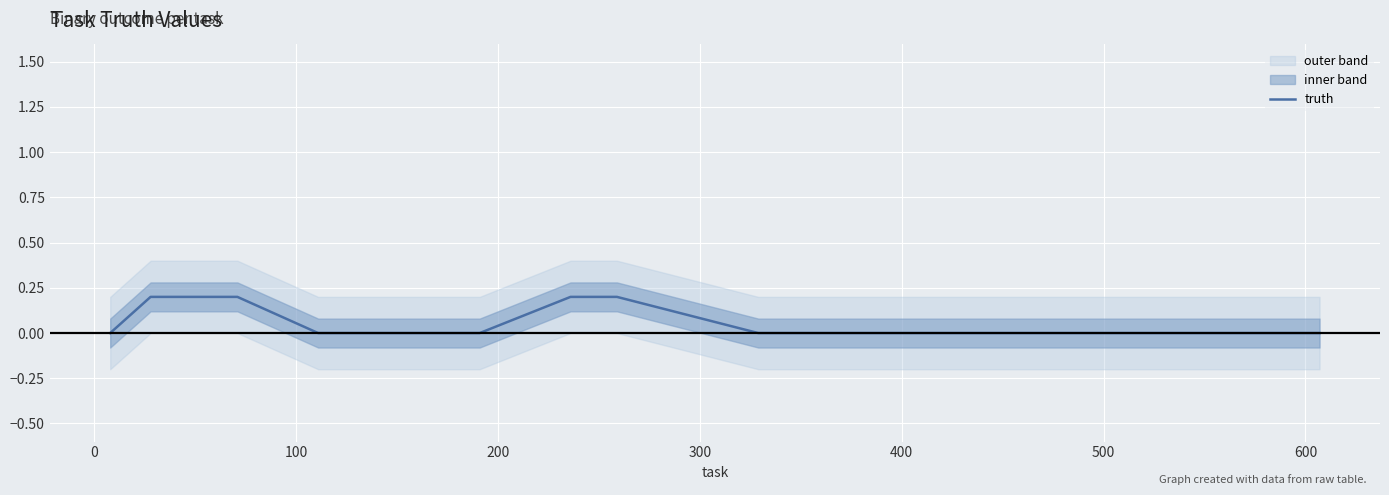

The value at 37 is -0.1. True or false?

False